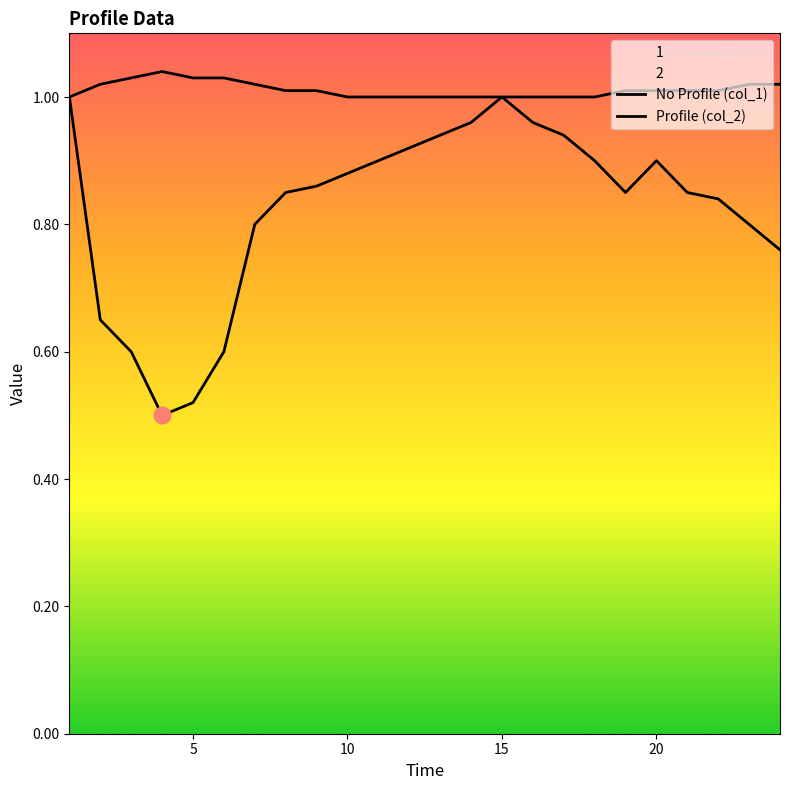

Reading left to right, what are all the values shown in this chart?

No Profile (col_1): 1.0	0.7	0.6	0.5	0.5	0.6	0.8	0.8	0.9	0.9	0.9	0.9	0.9	1.0	1.0	1.0	0.9	0.9	0.8	0.9	0.8	0.8	0.8	0.8
Profile (col_2): 1.0	1.0	1.0	1.0	1.0	1.0	1.0	1.0	1.0	1.0	1.0	1.0	1.0	1.0	1.0	1.0	1.0	1.0	1.0	1.0	1.0	1.0	1.0	1.0